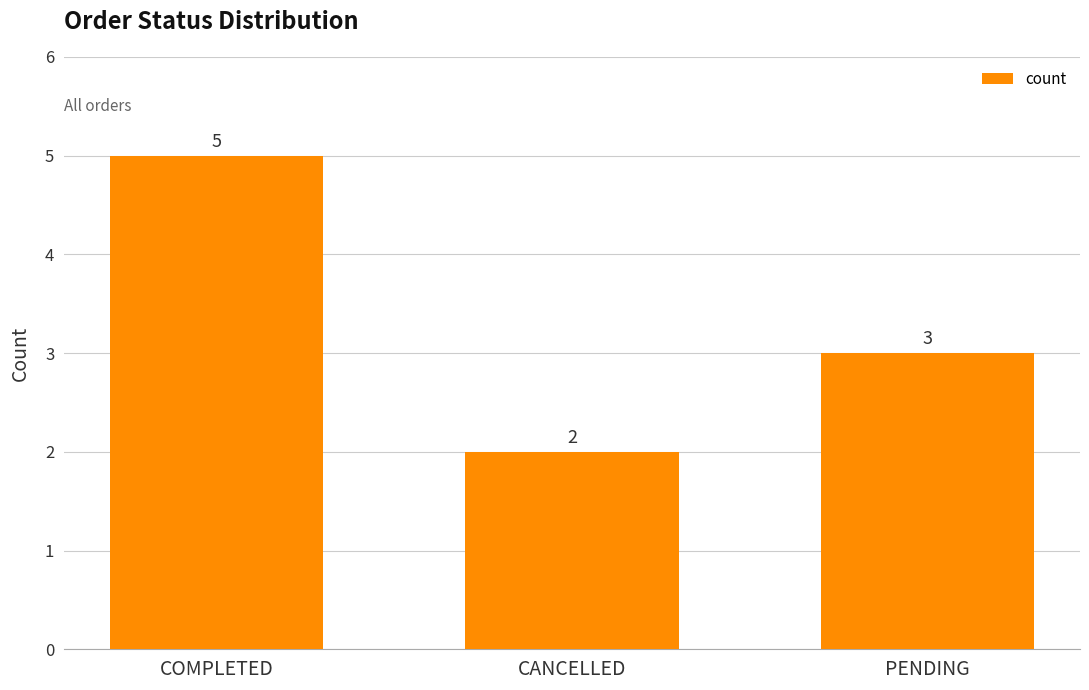

Approximately how many times larger is the value at CANCELLED compared to PENDING?

0.7